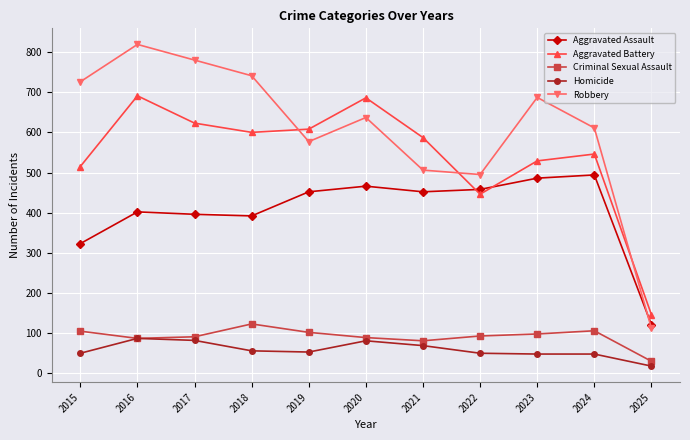

Is it true that Aggravated Assault equals 671 at 2024?

False